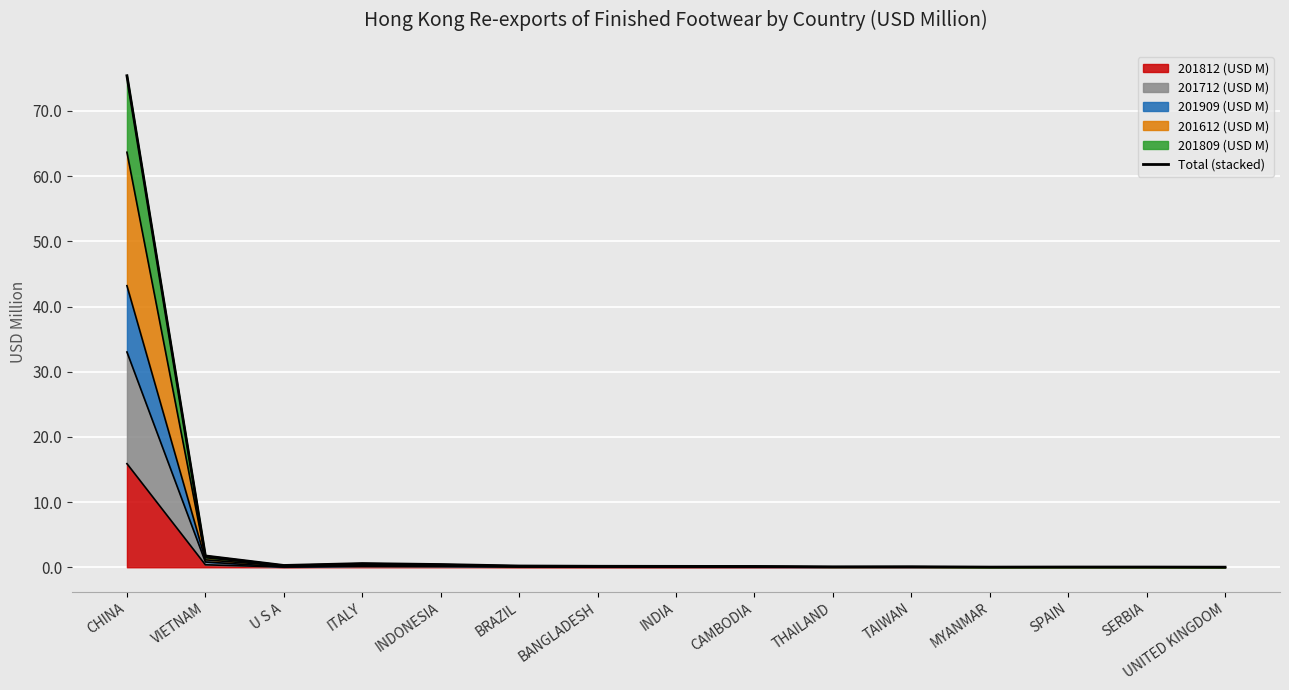

How many lines are shown in the chart?

1